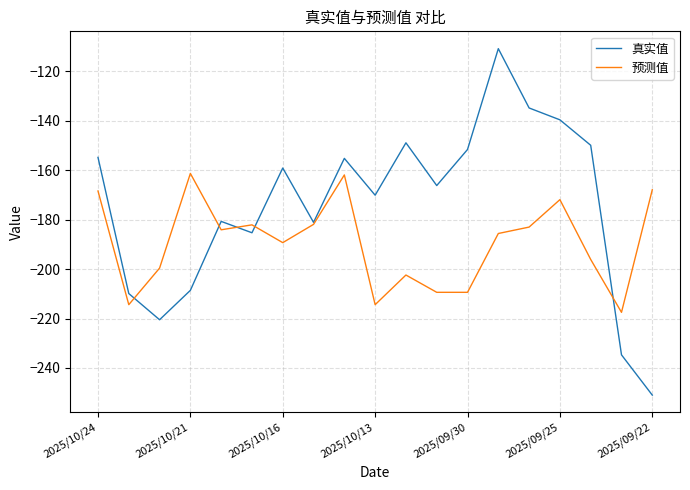

Which series has the widest spread of values?

真实值